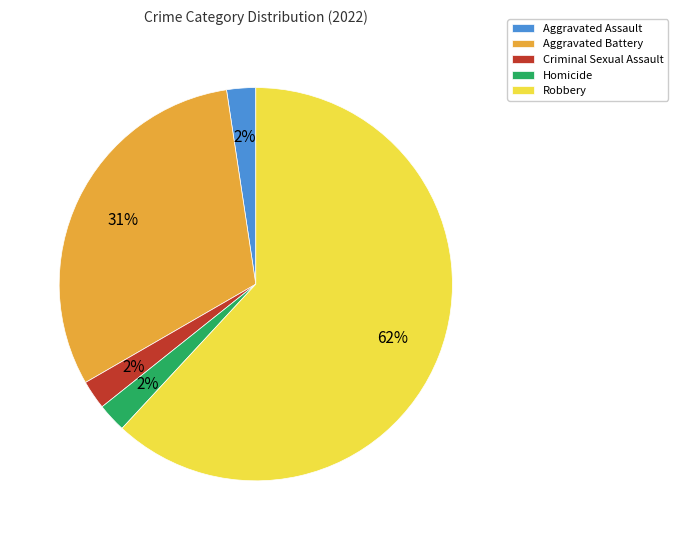

The Aggravated Battery slice represents 31% of the pie. True or false?

True